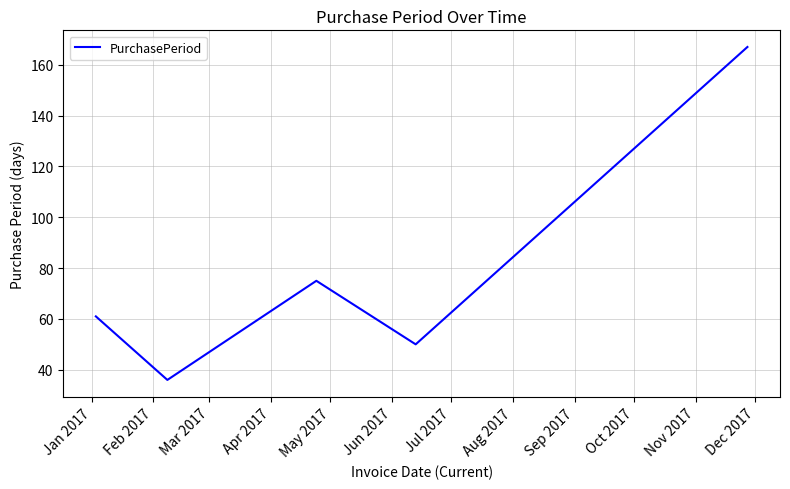

Does the chart have visible grid lines?

Yes